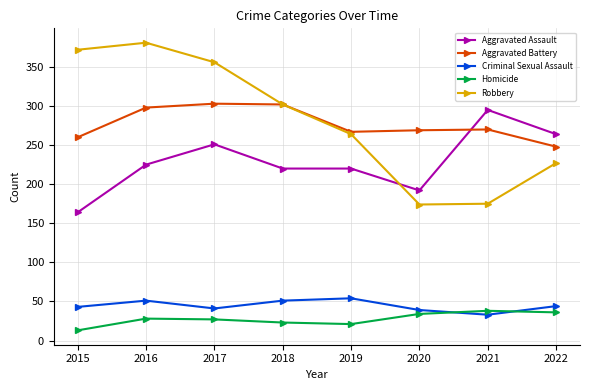

What is the approximate value of Aggravated Battery at 2022?

248